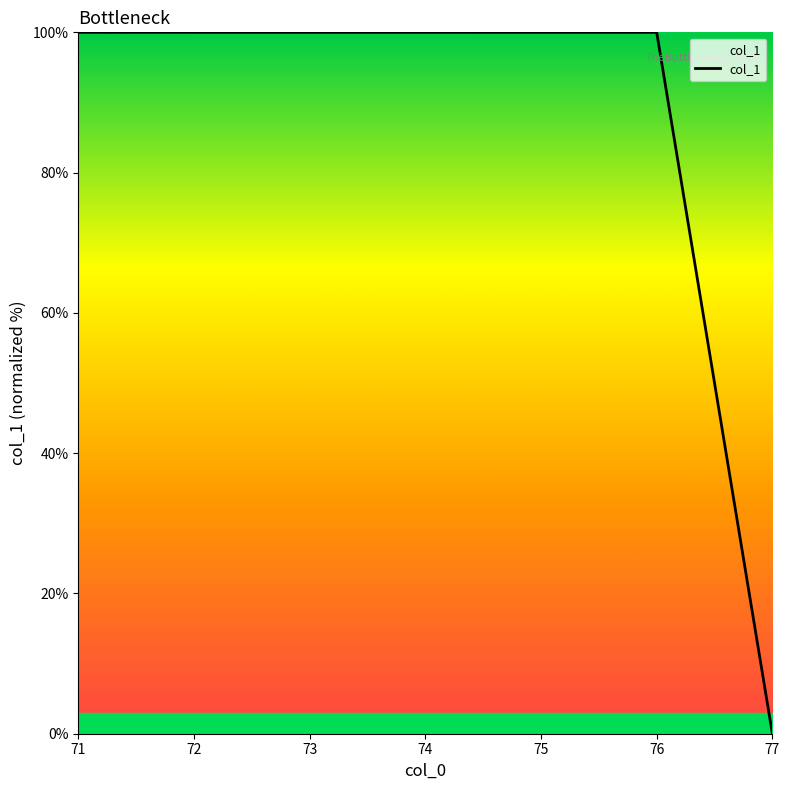

Is this an area chart (filled region under the line)?

No